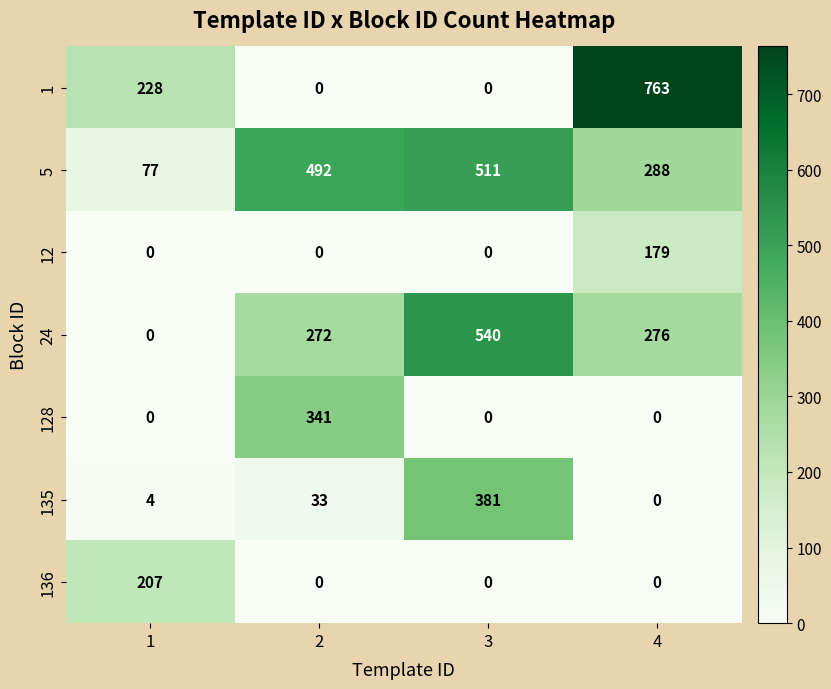

What is the difference between the highest and lowest values at 2?

492